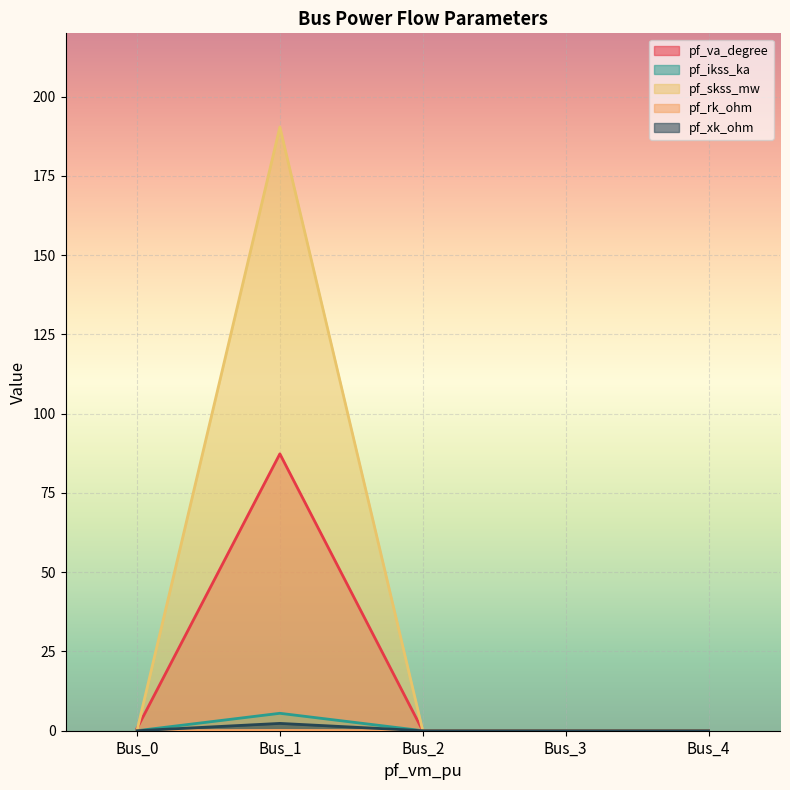

True or false: pf_xk_ohm has more than 1 points higher than both neighbors.

False